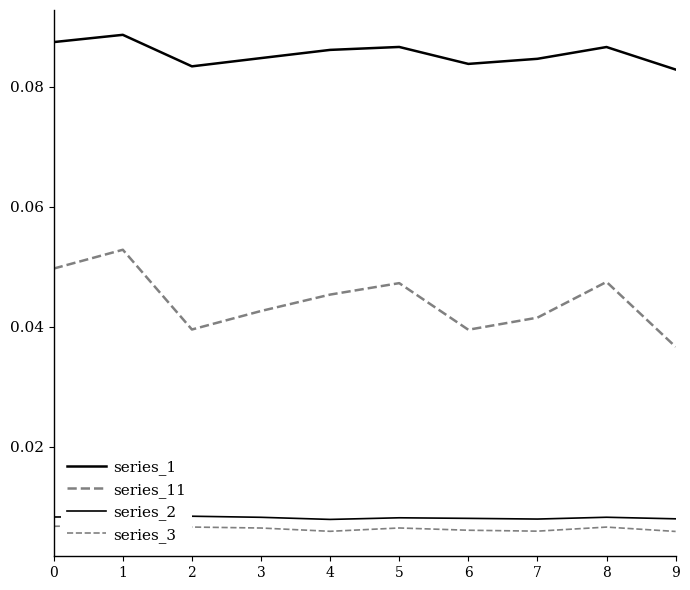

At 6, list the series in order from largest to smallest.

series_1, series_11, series_2, series_3